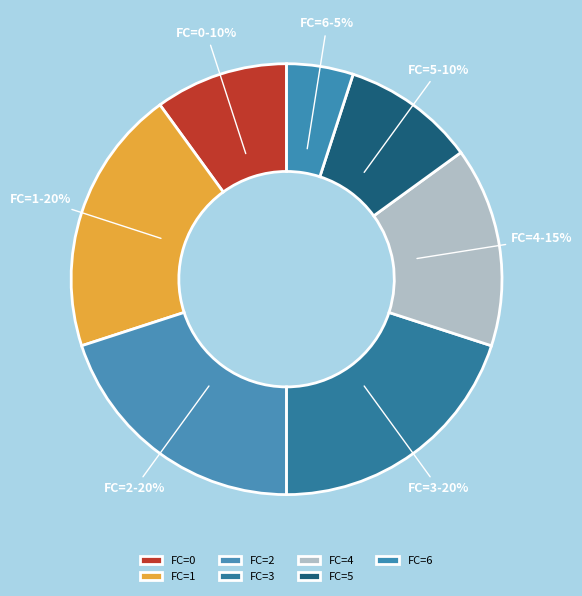

Is it true that FC=1 is 20% of the pie?

True